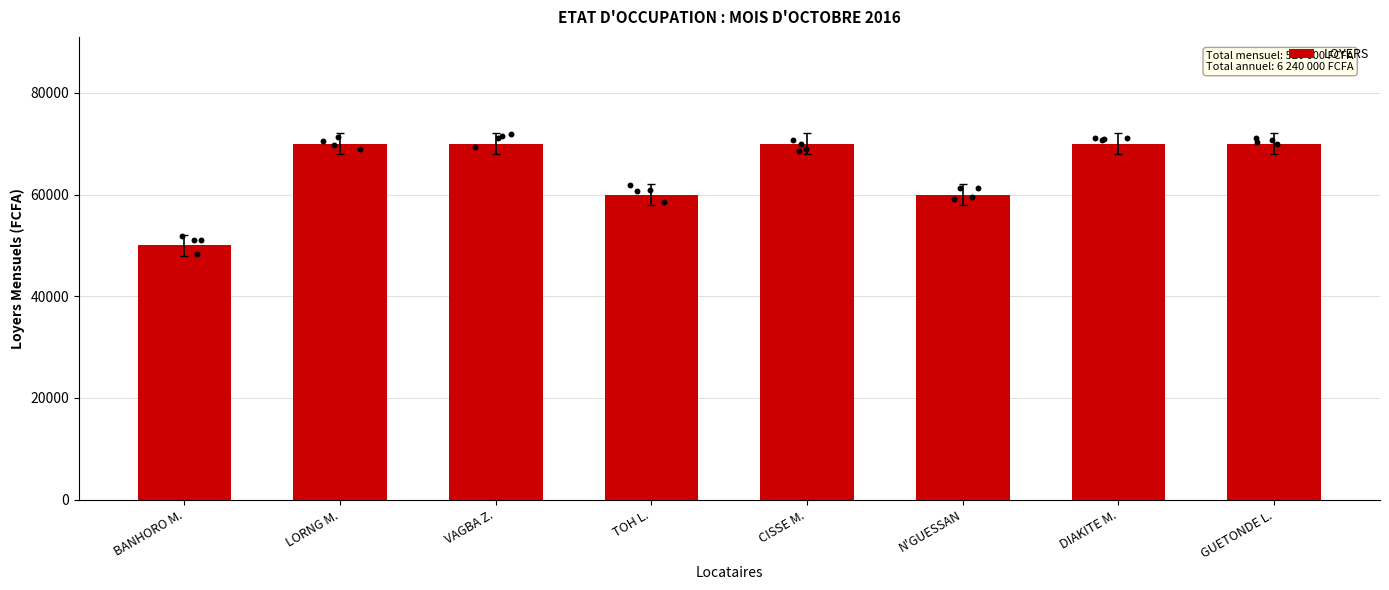

What is the ratio of the value at CISSE M. to the value at DIAKITE M.?

1.0